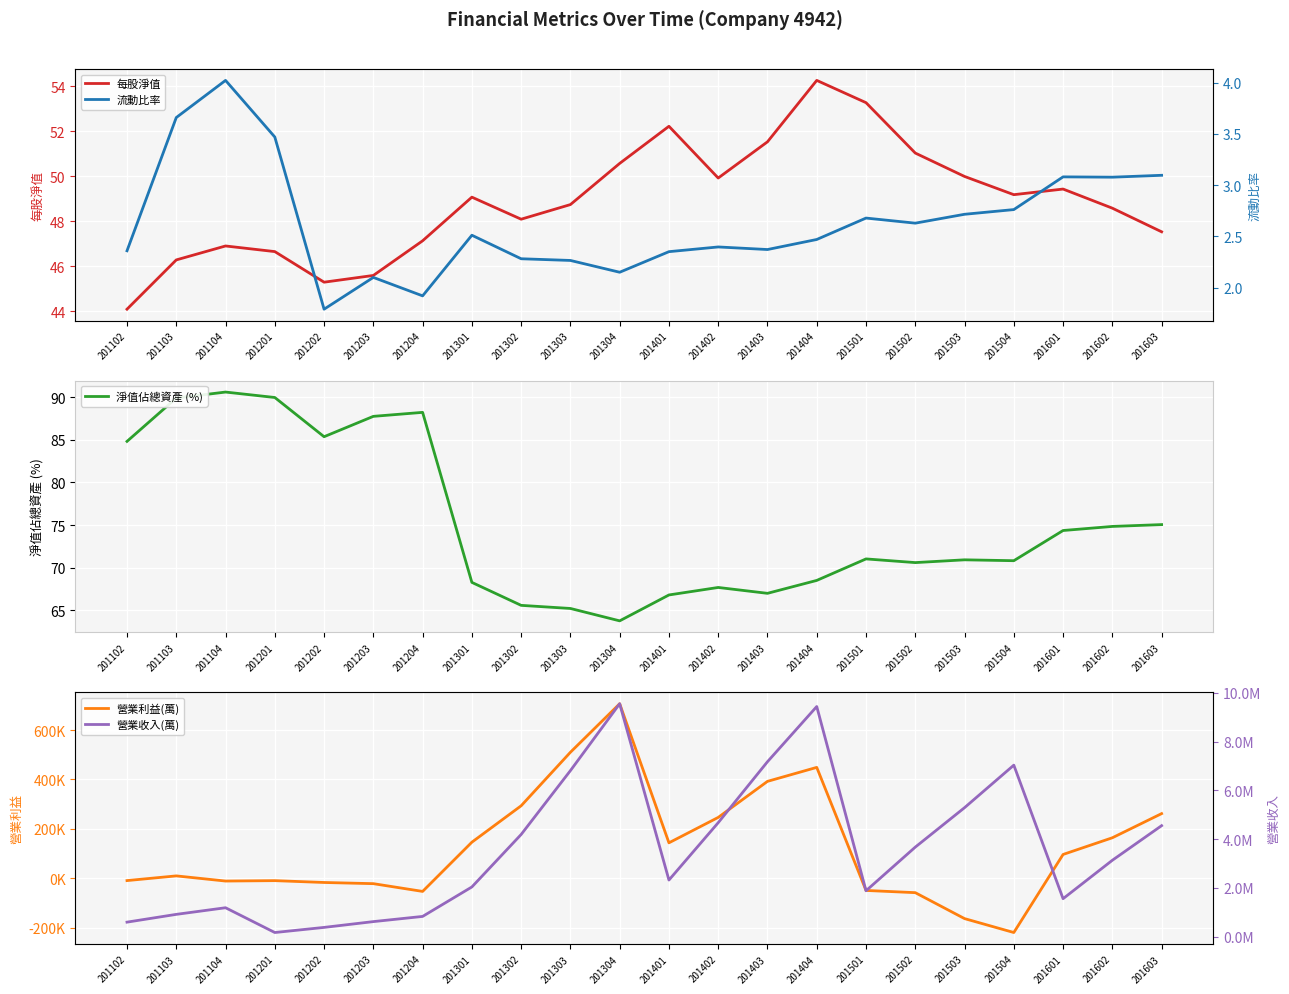

Where is the first local maximum for 流動比率?

201104